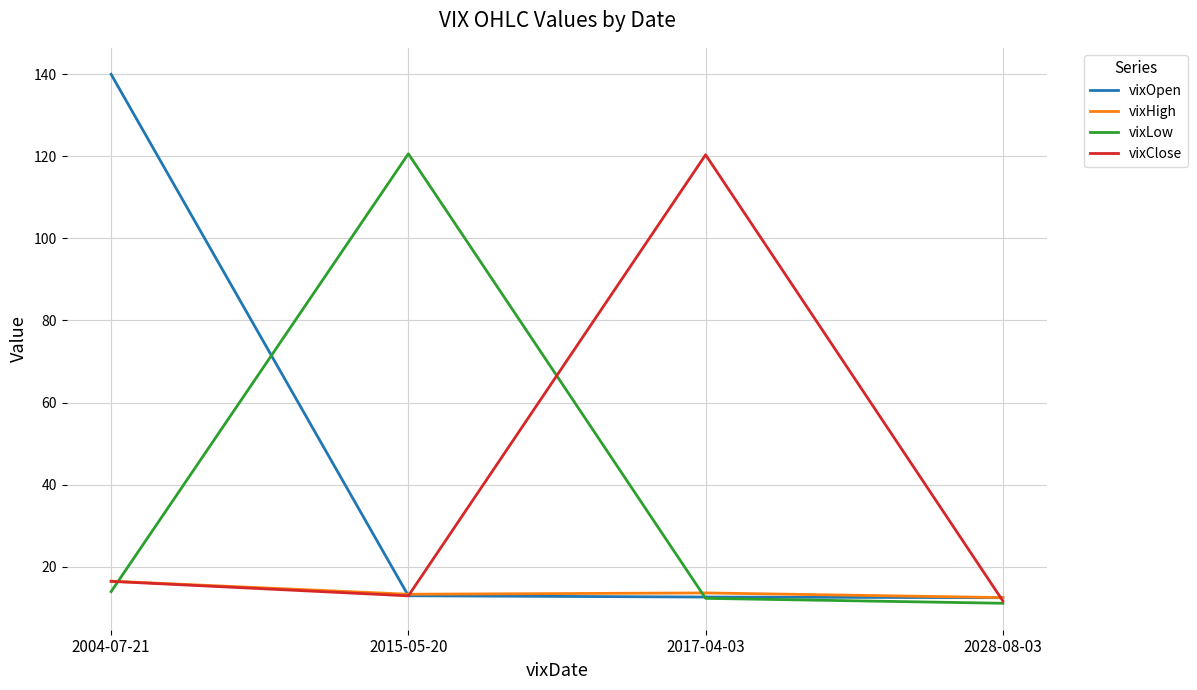

Which series changed the most between 2015-05-20 and 2028-08-03?

vixLow